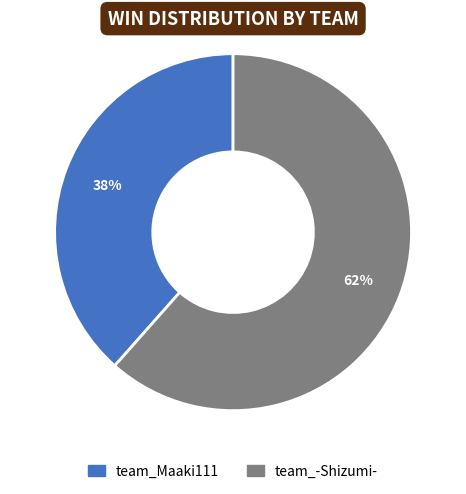

Rank the categories by value from lowest to highest.

team_Maaki111, team_-Shizumi-